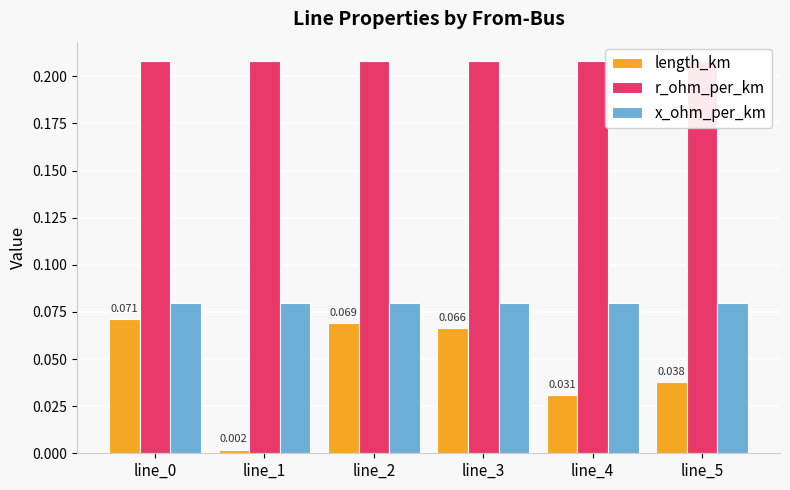

What are all the series names shown in the legend?

length_km, r_ohm_per_km, x_ohm_per_km